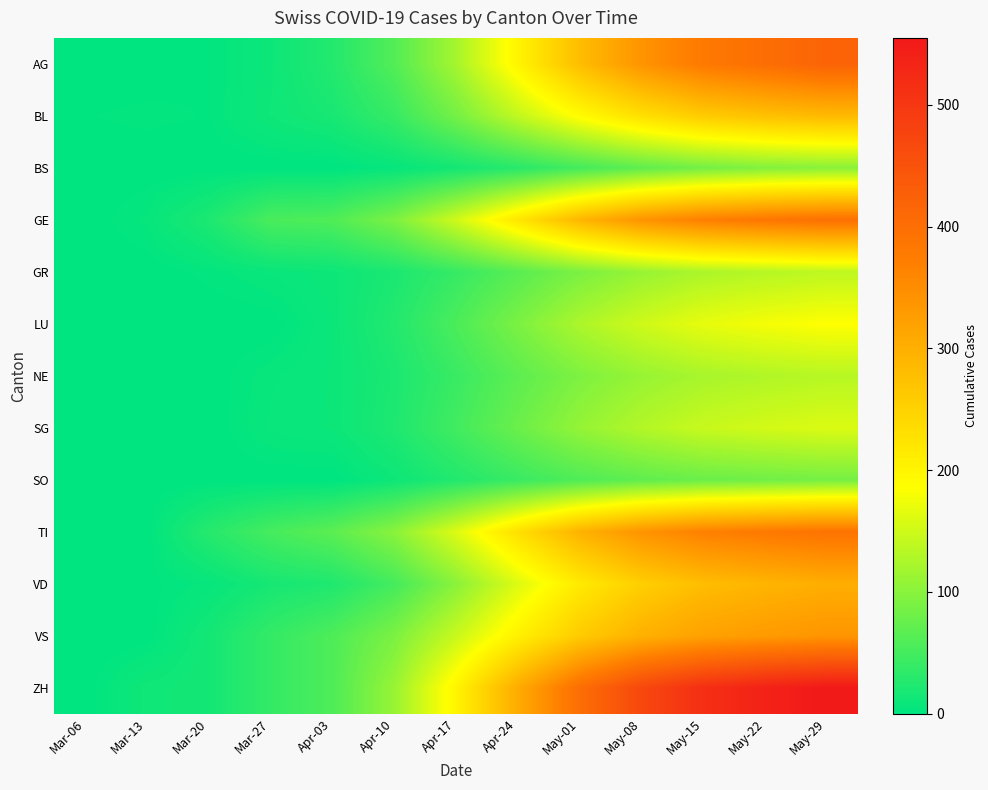

At which category does the chart reach its minimum across all series?

Mar-06